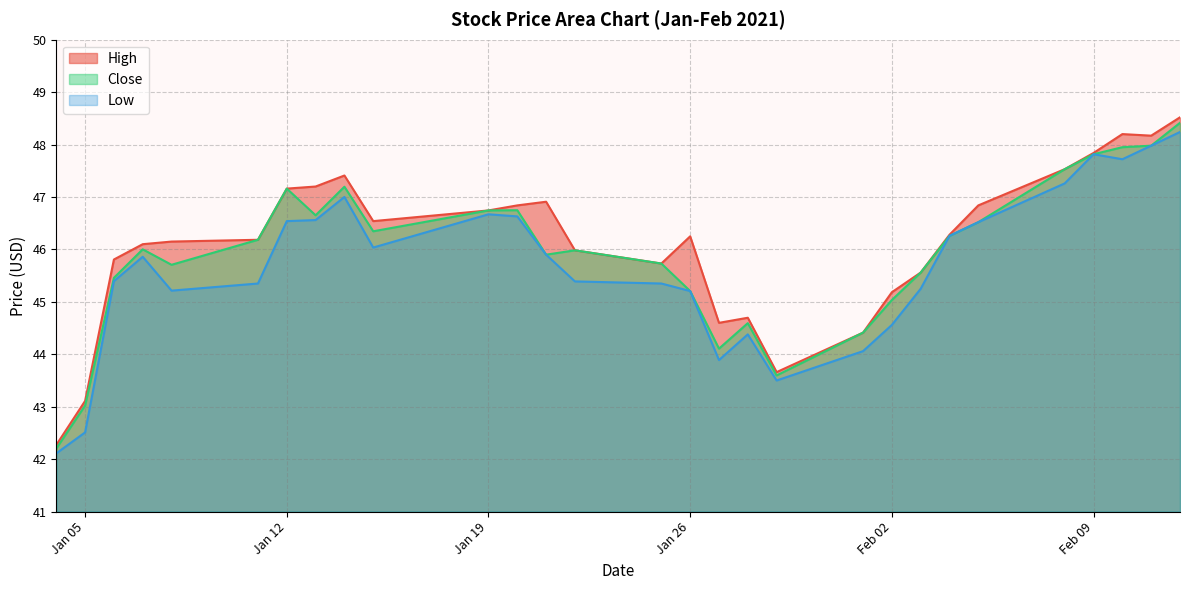

What is the sum of all Low values?

1325.2